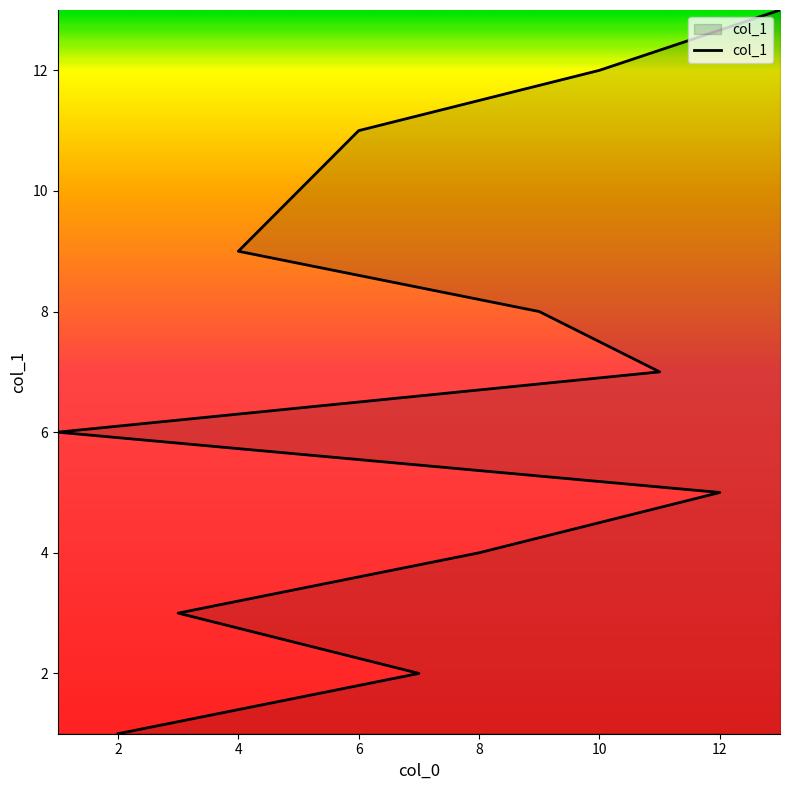

True or false: the data shows 1 at 2.

True